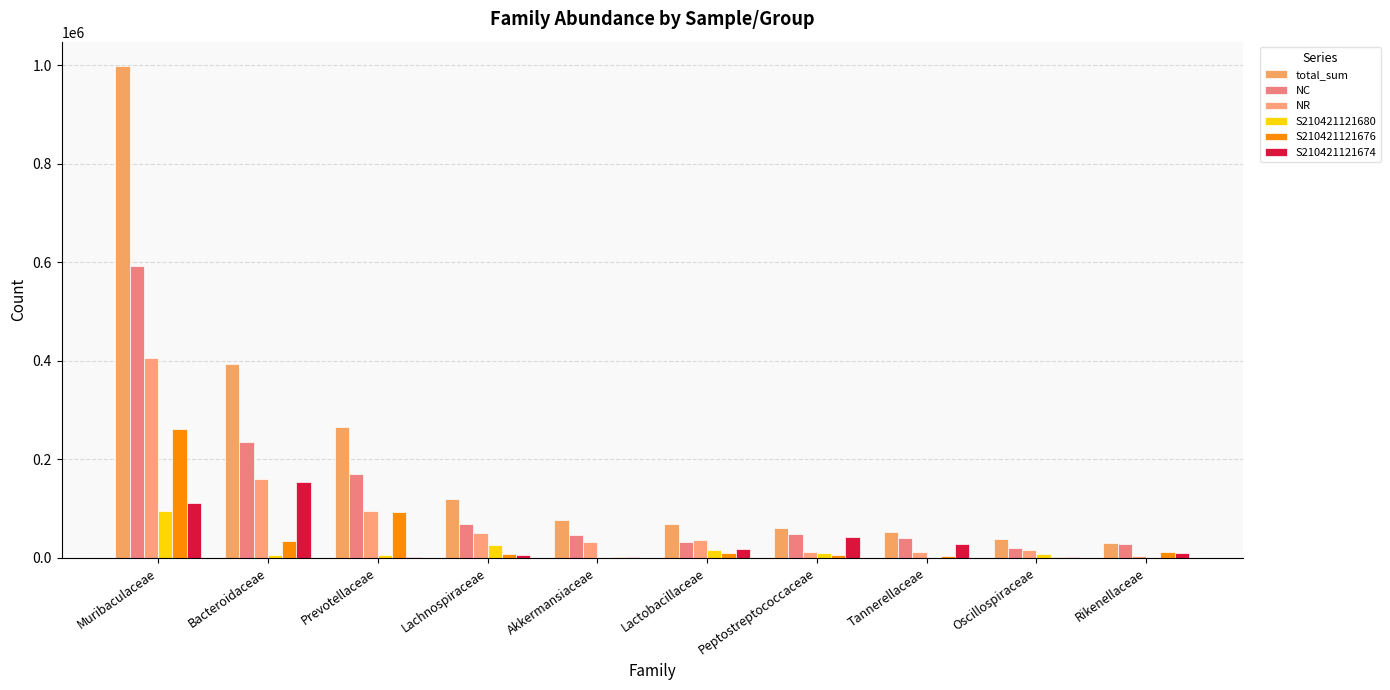

What are all the series names shown in the legend?

total_sum, NC, NR, S210421121680, S210421121676, S210421121674